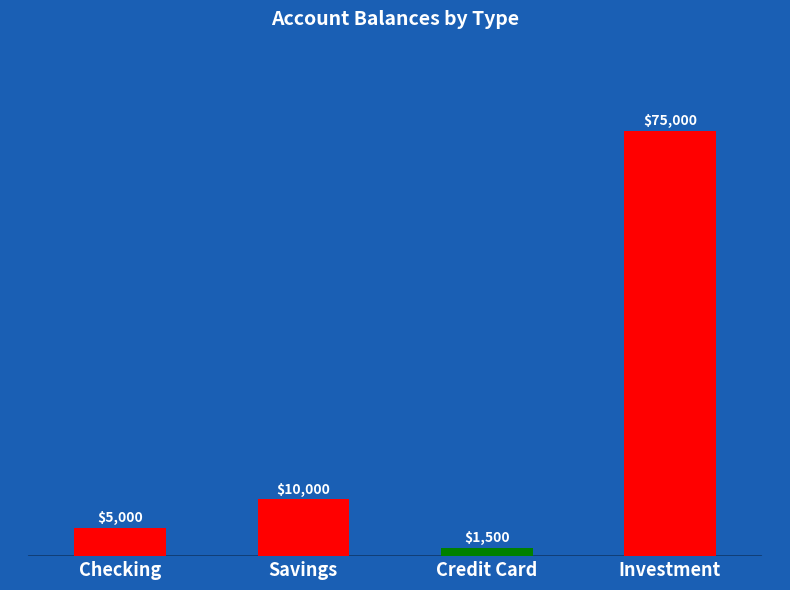

Which category has the lowest value across all series?

Credit Card